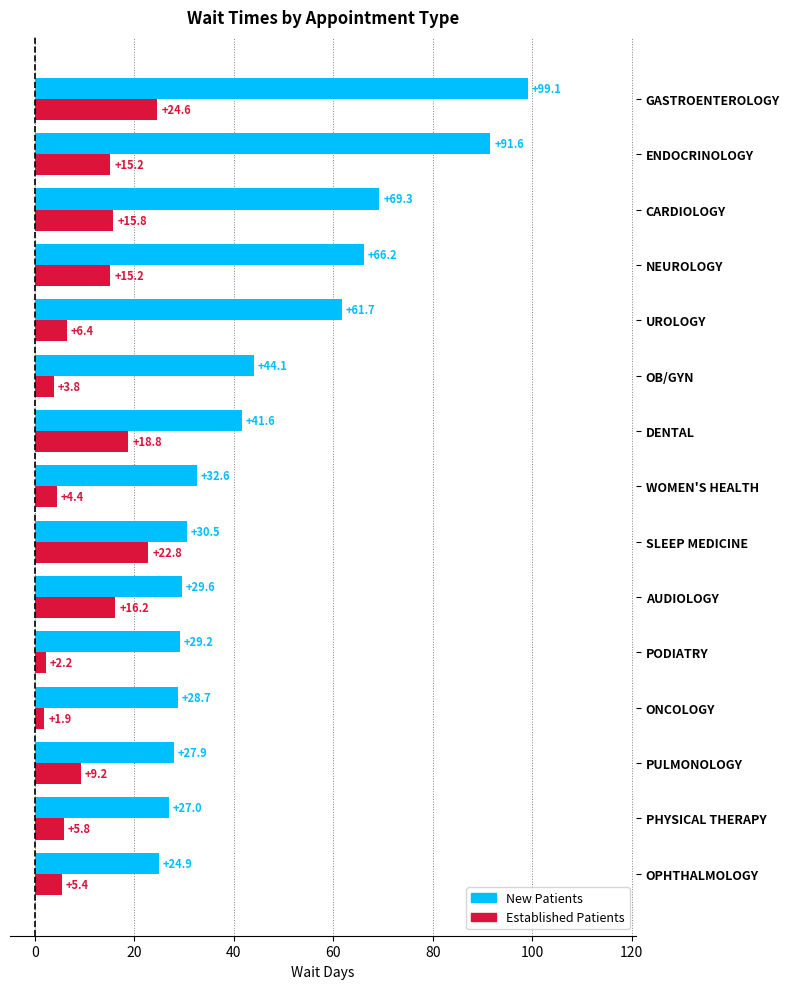

What is the spread (max minus min) of values at CARDIOLOGY?

53.5